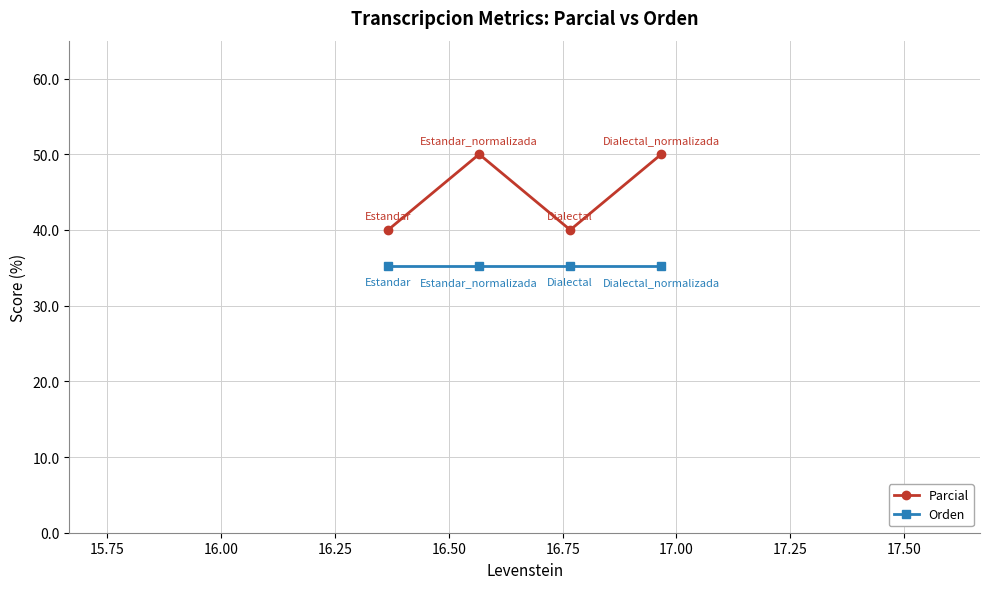

True or false: Parcial and Orden cross at least once.

False